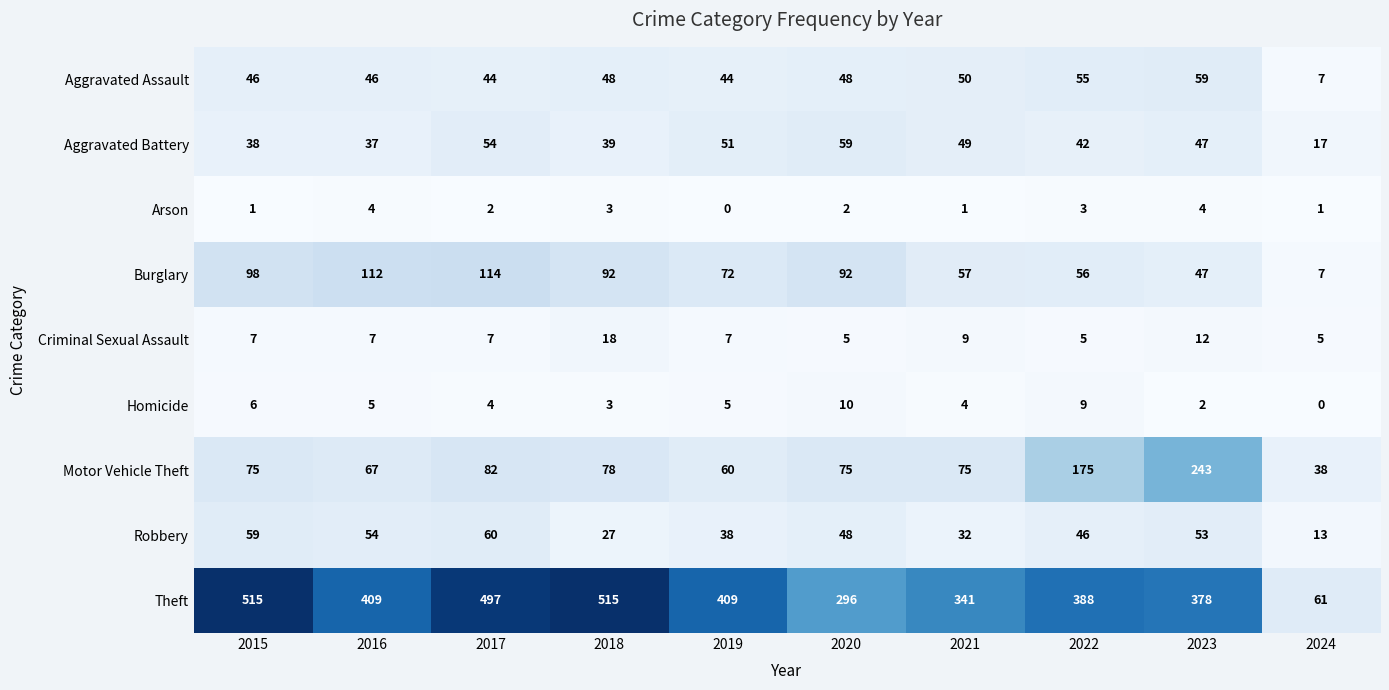

Which series changed the most between 2016 and 2017?

Theft